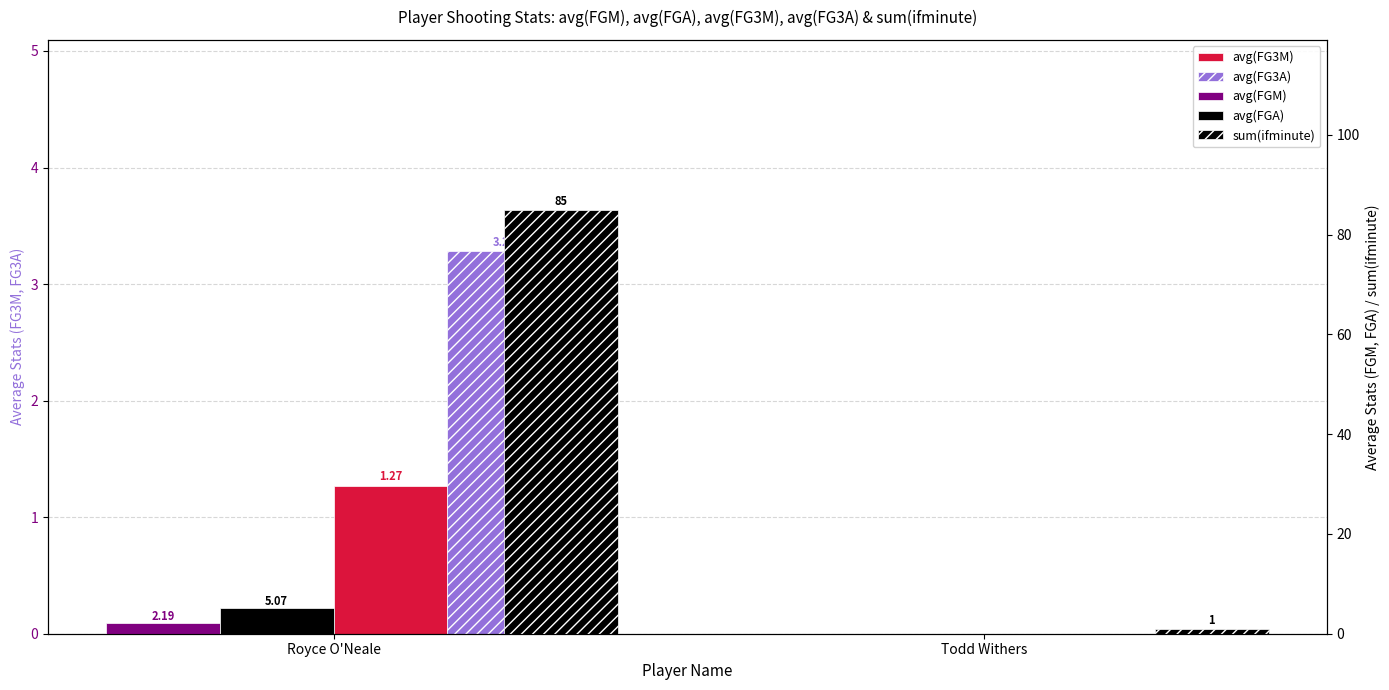

What is the maximum value shown in the chart?

85.0